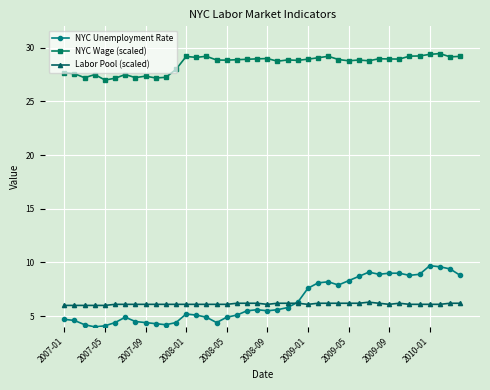

What is the smallest value displayed?

4.0